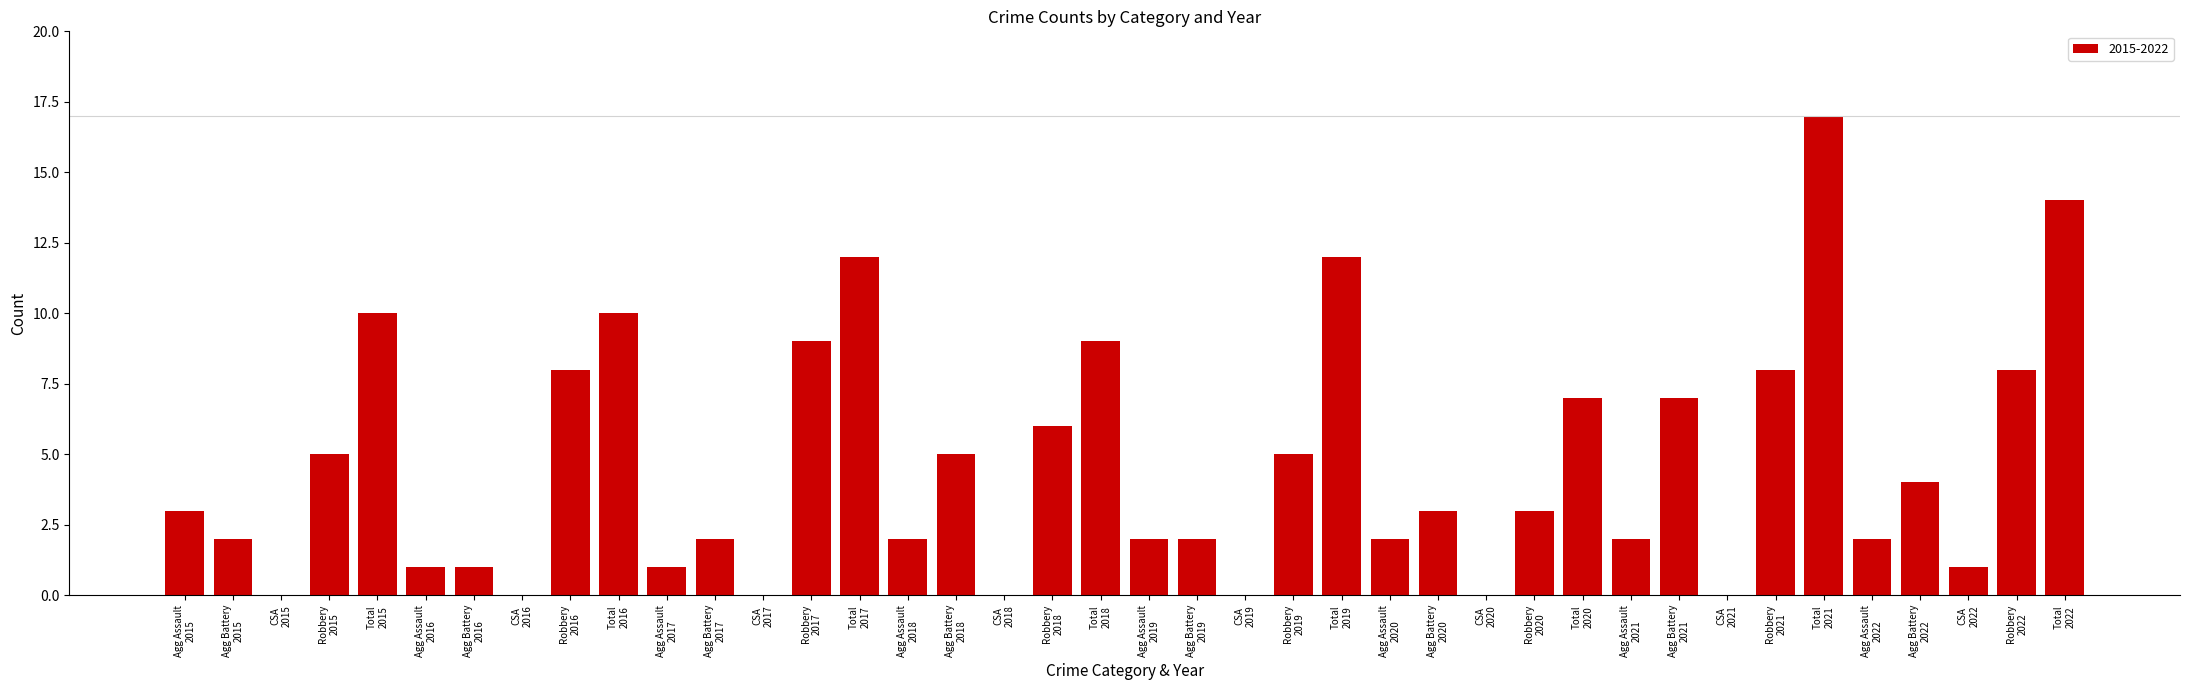

What is the greatest value displayed?

17